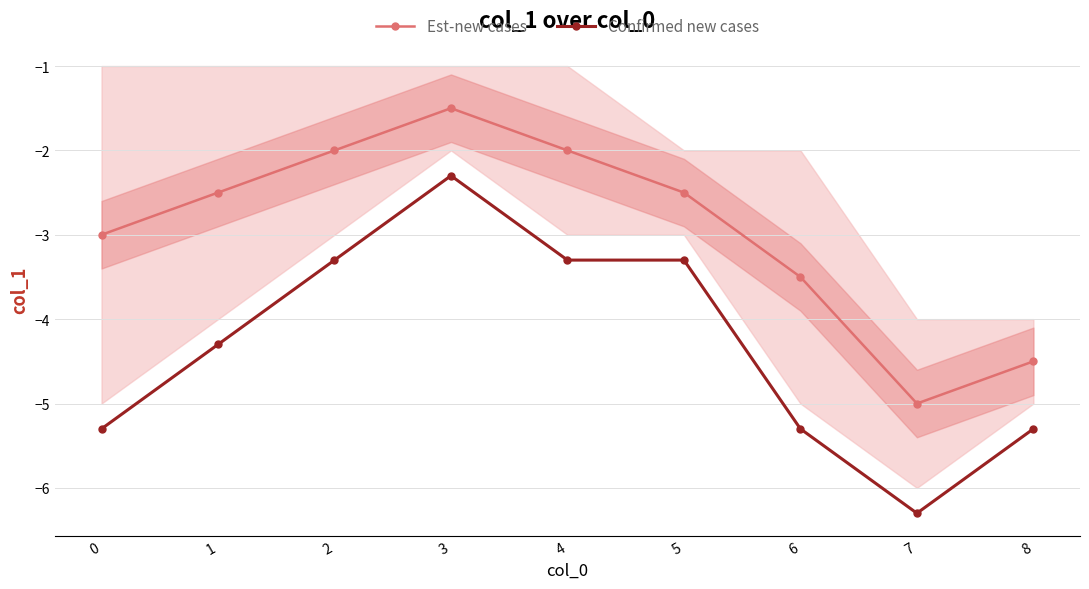

At which category is the sum across all series the highest?

3